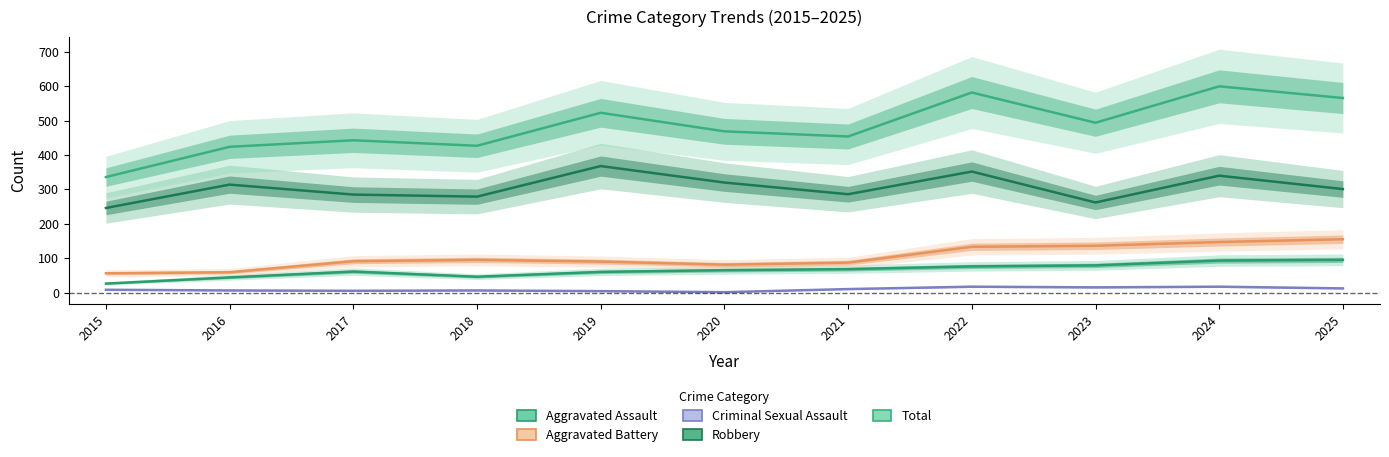

Which has a higher value, 2019 or 2025?

2025